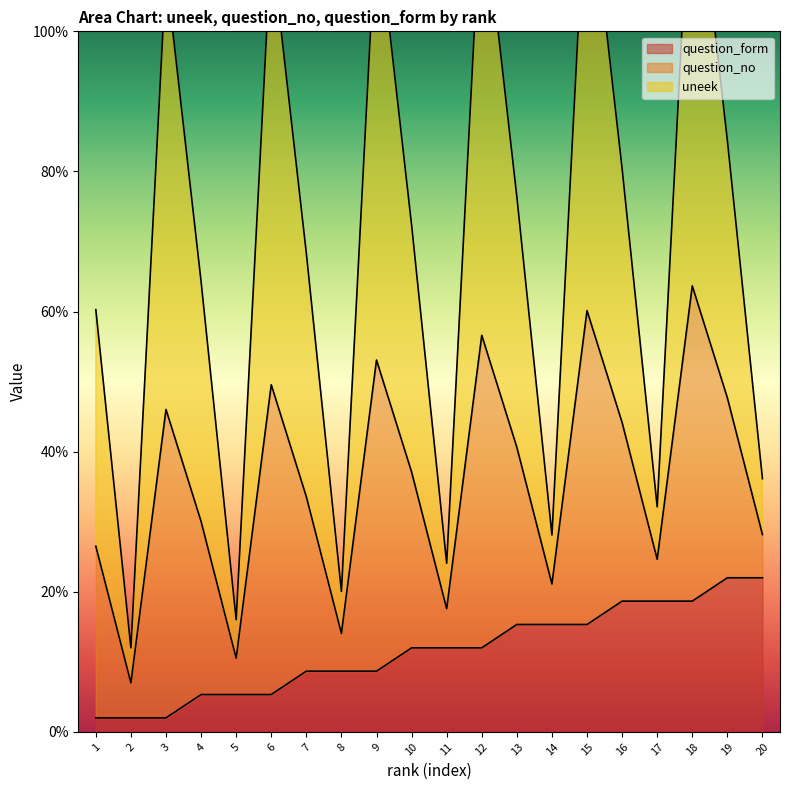

Is the value of question_form at 7 greater than the value of uneek at 4?

No